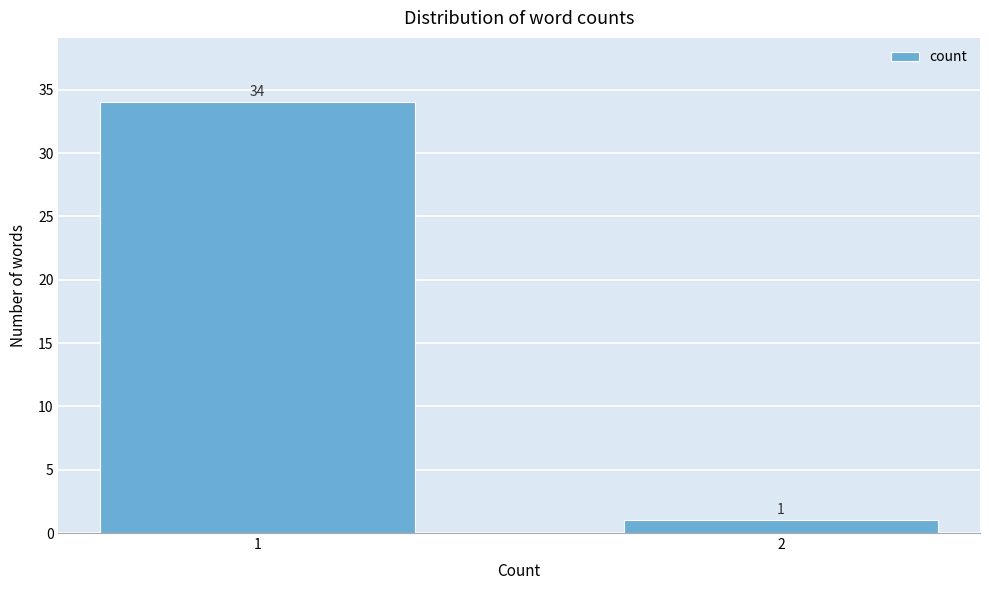

Reading left to right, transcribe all the data shown in this chart.

34	1